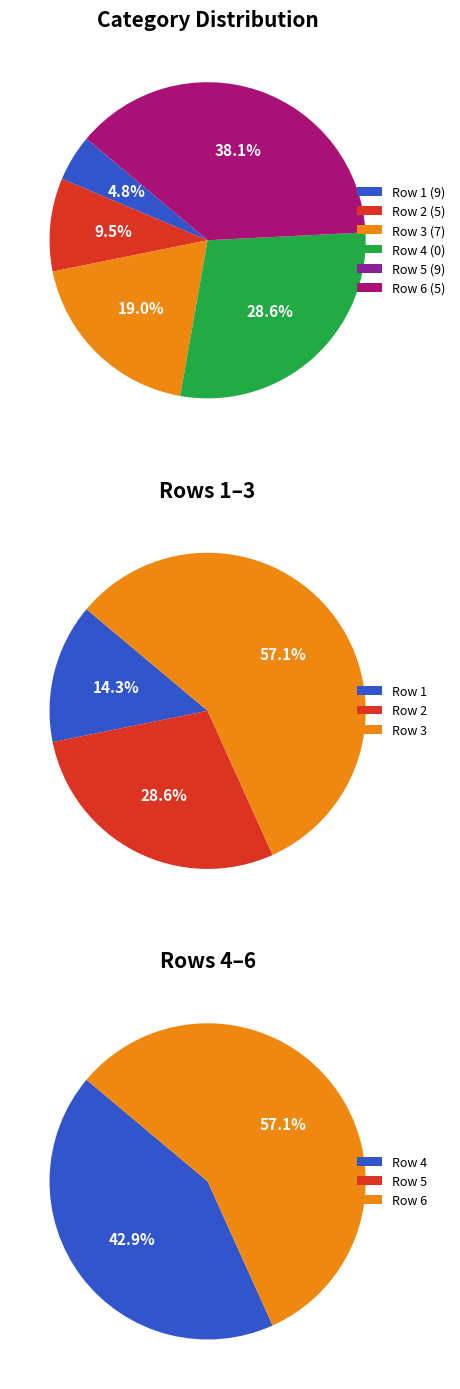

Count the number of slices in the pie.

6